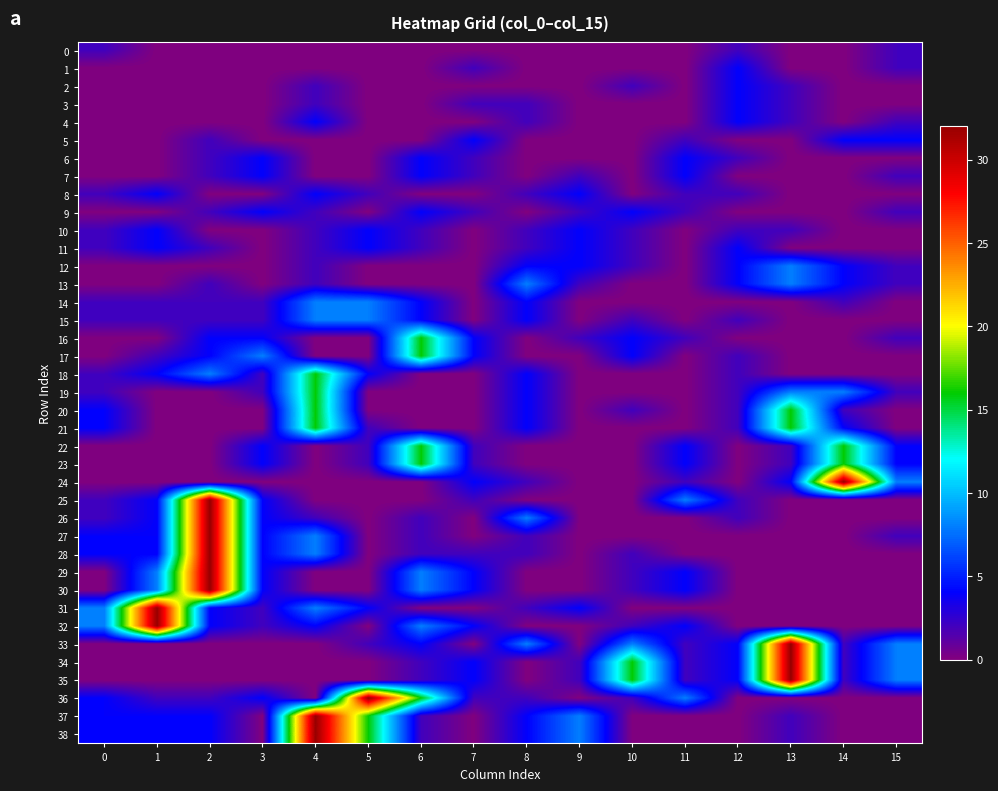

Reading right to left, transcribe all the data shown in this chart.

0: 15=2	14=0	13=0	12=2	11=0	10=0	9=0	8=0	7=0	6=0	5=0	4=0	3=0	2=0	1=0	0=2
1: 15=2	14=0	13=0	12=4	11=0	10=0	9=0	8=0	7=2	6=0	5=0	4=0	3=0	2=0	1=0	0=0
2: 15=0	14=0	13=2	12=4	11=0	10=2	9=0	8=0	7=0	6=0	5=0	4=2	3=0	2=0	1=0	0=0
3: 15=0	14=0	13=2	12=4	11=0	10=0	9=0	8=2	7=2	6=0	5=0	4=2	3=0	2=0	1=0	0=0
4: 15=2	14=0	13=2	12=4	11=0	10=0	9=0	8=2	7=0	6=0	5=0	4=4	3=0	2=0	1=0	0=0
5: 15=4	14=4	13=0	12=0	11=2	10=0	9=0	8=0	7=4	6=0	5=0	4=0	3=0	2=2	1=0	0=0
6: 15=0	14=0	13=0	12=2	11=4	10=0	9=0	8=0	7=2	6=4	5=0	4=0	3=4	2=2	1=0	0=0
7: 15=2	14=0	13=0	12=0	11=4	10=0	9=2	8=0	7=2	6=4	5=0	4=0	3=4	2=2	1=0	0=0
8: 15=0	14=0	13=0	12=2	11=2	10=0	9=4	8=2	7=0	6=0	5=2	4=4	3=0	2=0	1=4	0=2
9: 15=2	14=0	13=0	12=0	11=2	10=4	9=2	8=0	7=2	6=4	5=0	4=2	3=4	2=2	1=0	0=0
10: 15=0	14=0	13=2	12=2	11=0	10=2	9=4	8=2	7=0	6=2	5=4	4=2	3=0	2=0	1=4	0=2
11: 15=0	14=0	13=0	12=4	11=0	10=2	9=4	8=2	7=0	6=2	5=4	4=2	3=0	2=2	1=4	0=2
12: 15=2	14=4	13=8	12=4	11=0	10=2	9=4	8=4	7=0	6=0	5=0	4=2	3=0	2=0	1=0	0=0
13: 15=2	14=4	13=8	12=4	11=0	10=0	9=2	8=8	7=0	6=0	5=0	4=2	3=0	2=2	1=0	0=0
14: 15=0	14=2	13=0	12=0	11=0	10=0	9=0	8=4	7=0	6=4	5=8	4=8	3=2	2=2	1=2	0=2
15: 15=0	14=0	13=0	12=2	11=0	10=2	9=0	8=4	7=0	6=4	5=8	4=8	3=2	2=2	1=2	0=2
16: 15=2	14=0	13=0	12=0	11=2	10=4	9=2	8=0	7=4	6=16	5=0	4=0	3=4	2=4	1=0	0=0
17: 15=0	14=0	13=0	12=2	11=0	10=4	9=0	8=0	7=4	6=16	5=0	4=0	3=8	2=4	1=2	0=0
18: 15=0	14=0	13=0	12=2	11=0	10=0	9=0	8=4	7=0	6=0	5=4	4=16	3=2	2=8	1=4	0=2
19: 15=2	14=8	13=8	12=2	11=0	10=0	9=0	8=4	7=0	6=0	5=0	4=16	3=2	2=0	1=0	0=2
20: 15=0	14=2	13=16	12=2	11=0	10=2	9=0	8=4	7=0	6=0	5=0	4=16	3=0	2=0	1=0	0=4
21: 15=0	14=4	13=16	12=2	11=0	10=0	9=0	8=4	7=0	6=0	5=2	4=16	3=0	2=0	1=0	0=4
22: 15=4	14=16	13=2	12=0	11=4	10=0	9=0	8=0	7=2	6=16	5=2	4=0	3=4	2=0	1=0	0=0
23: 15=4	14=16	13=2	12=0	11=4	10=0	9=0	8=0	7=2	6=16	5=2	4=0	3=4	2=0	1=0	0=0
24: 15=8	14=32	13=4	12=0	11=2	10=0	9=0	8=2	7=4	6=0	5=0	4=0	3=0	2=0	1=0	0=0
25: 15=0	14=0	13=0	12=2	11=8	10=0	9=0	8=0	7=2	6=0	5=0	4=0	3=4	2=32	1=4	0=2
26: 15=0	14=0	13=0	12=2	11=0	10=0	9=0	8=8	7=0	6=2	5=0	4=2	3=4	2=32	1=4	0=2
27: 15=2	14=0	13=0	12=0	11=0	10=0	9=0	8=2	7=0	6=2	5=0	4=8	3=4	2=32	1=4	0=4
28: 15=0	14=0	13=0	12=0	11=0	10=2	9=0	8=2	7=2	6=2	5=0	4=8	3=4	2=32	1=4	0=4
29: 15=0	14=0	13=0	12=0	11=4	10=2	9=0	8=0	7=4	6=8	5=0	4=0	3=4	2=32	1=8	0=0
30: 15=0	14=0	13=0	12=0	11=4	10=2	9=0	8=0	7=4	6=8	5=0	4=0	3=4	2=32	1=8	0=0
31: 15=0	14=0	13=0	12=0	11=0	10=0	9=4	8=2	7=0	6=0	5=4	4=8	3=2	2=4	1=32	0=8
32: 15=0	14=0	13=0	12=0	11=4	10=2	9=0	8=0	7=4	6=8	5=0	4=4	3=2	2=4	1=32	0=8
33: 15=8	14=2	13=32	12=4	11=2	10=8	9=0	8=8	7=0	6=4	5=2	4=0	3=0	2=0	1=0	0=0
34: 15=8	14=2	13=32	12=4	11=2	10=16	9=2	8=0	7=4	6=2	5=0	4=0	3=0	2=0	1=0	0=0
35: 15=8	14=2	13=32	12=4	11=2	10=16	9=2	8=0	7=4	6=2	5=0	4=0	3=0	2=0	1=0	0=0
36: 15=0	14=0	13=0	12=0	11=8	10=2	9=0	8=2	7=2	6=16	5=32	4=0	3=4	2=2	1=2	0=4
37: 15=0	14=0	13=2	12=0	11=0	10=0	9=8	8=4	7=0	6=2	5=16	4=32	3=0	2=4	1=4	0=4
38: 15=0	14=0	13=2	12=0	11=0	10=0	9=8	8=4	7=0	6=2	5=16	4=32	3=0	2=4	1=4	0=4